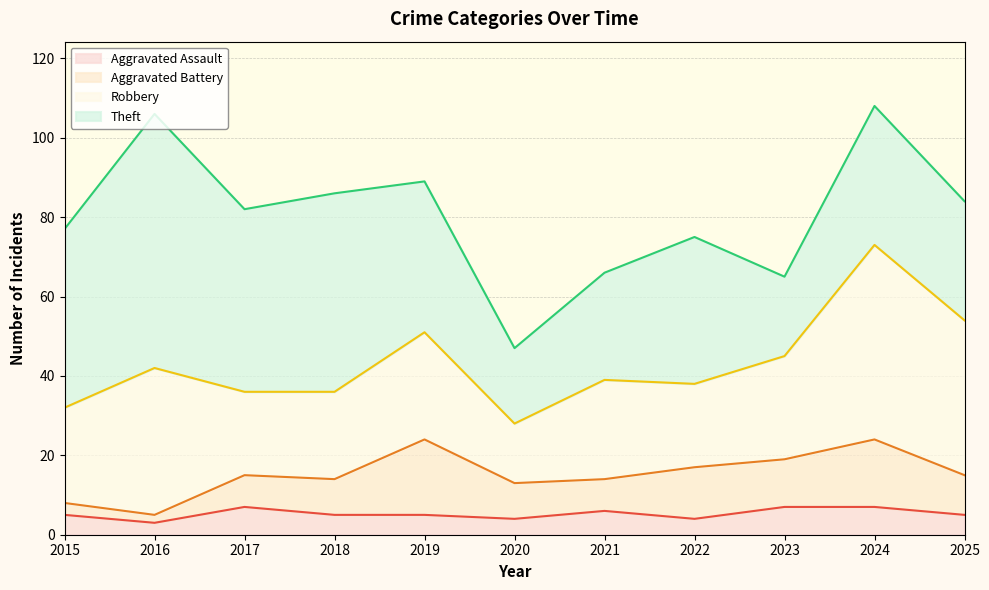

At which category does the chart reach its minimum across all series?

2016